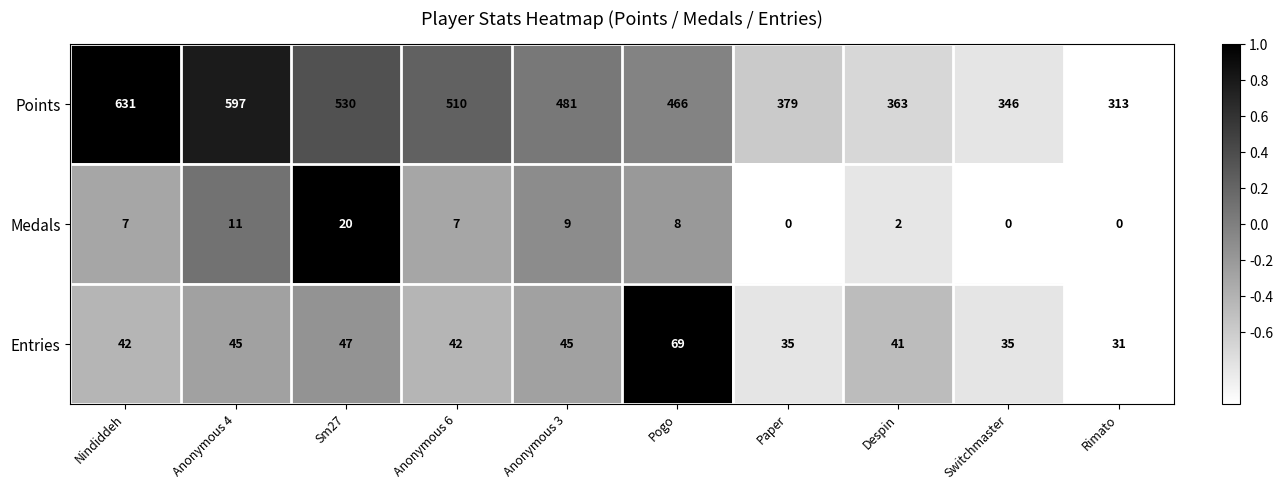

Reading left to right, extract all data points from this chart.

Points: 631	597	530	510	481	466	379	363	346	313
Medals: 7	11	20	7	9	8	0	2	0	0
Entries: 42	45	47	42	45	69	35	41	35	31